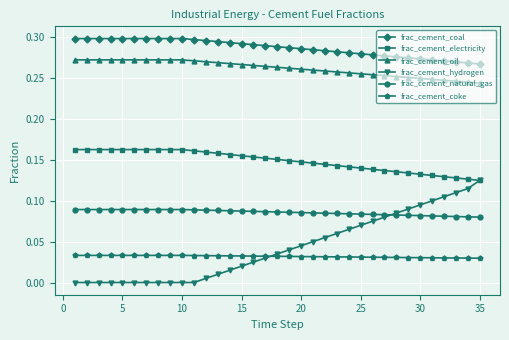

How many categories are shown in the chart?

35